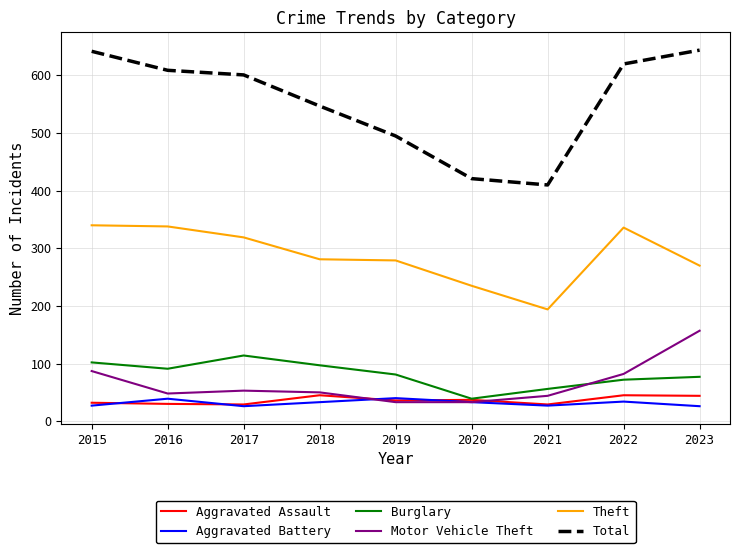

Which series has the largest total across all categories?

Total